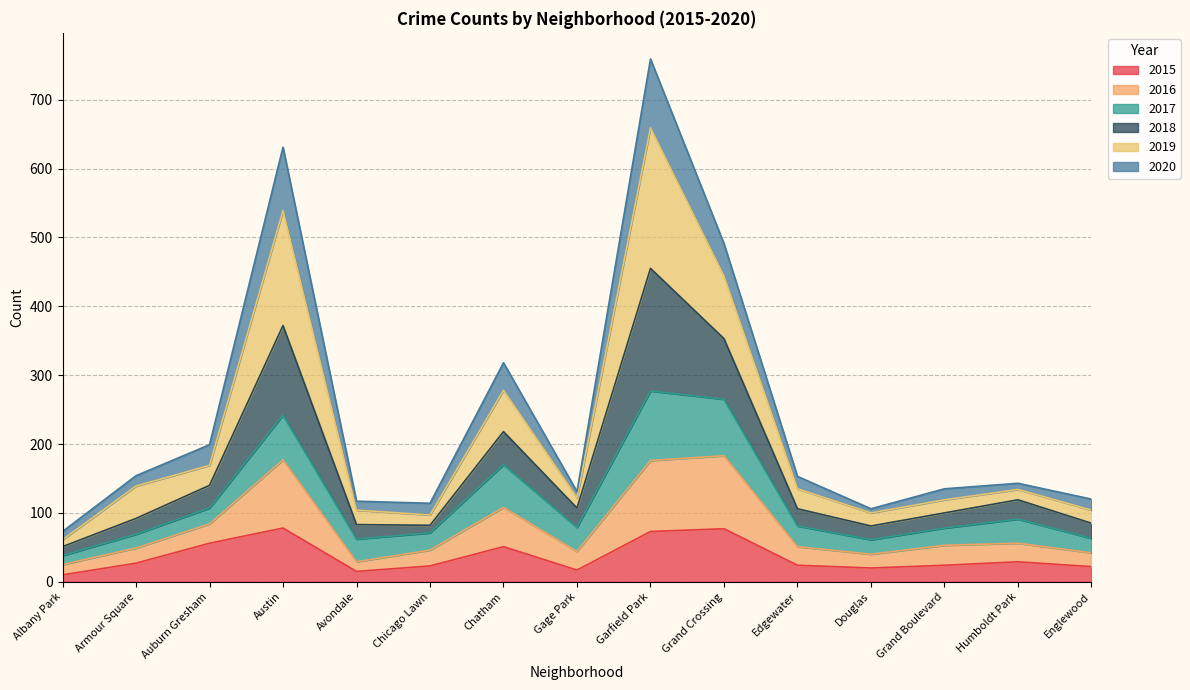

Does the chart have visible grid lines?

Yes